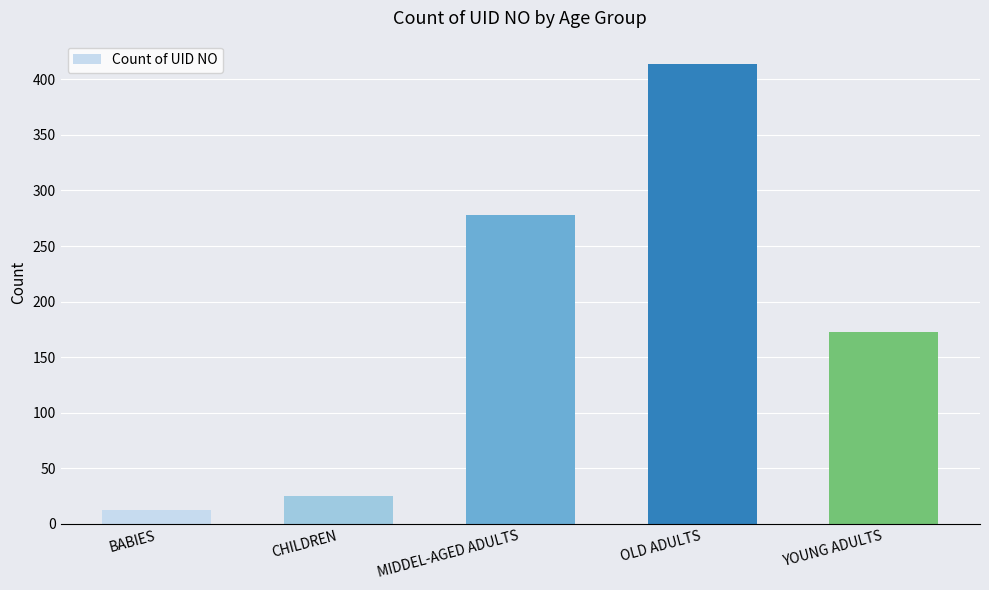

Where is the data nearest to the value 213?

YOUNG ADULTS